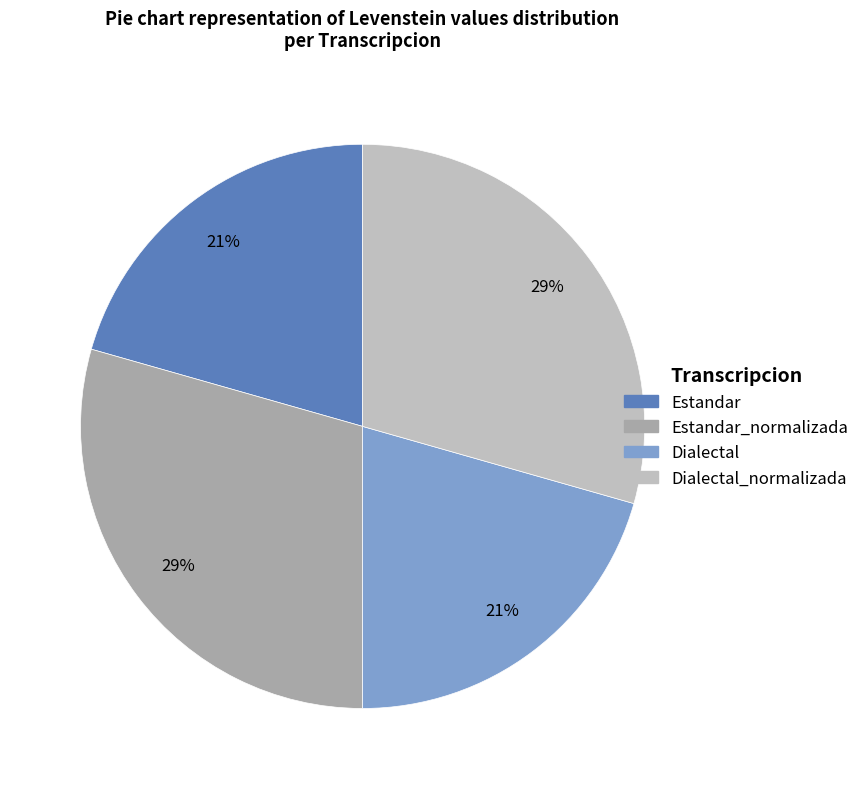

Does Estandar_normalizada represent more than half of the total?

No